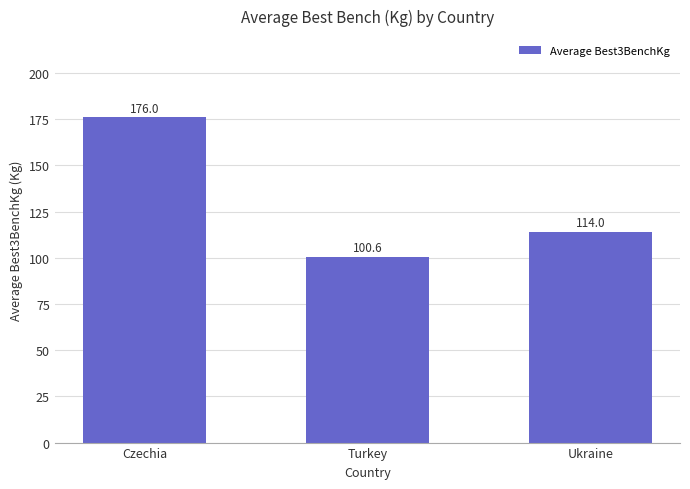

Count the number of categories in the chart.

3